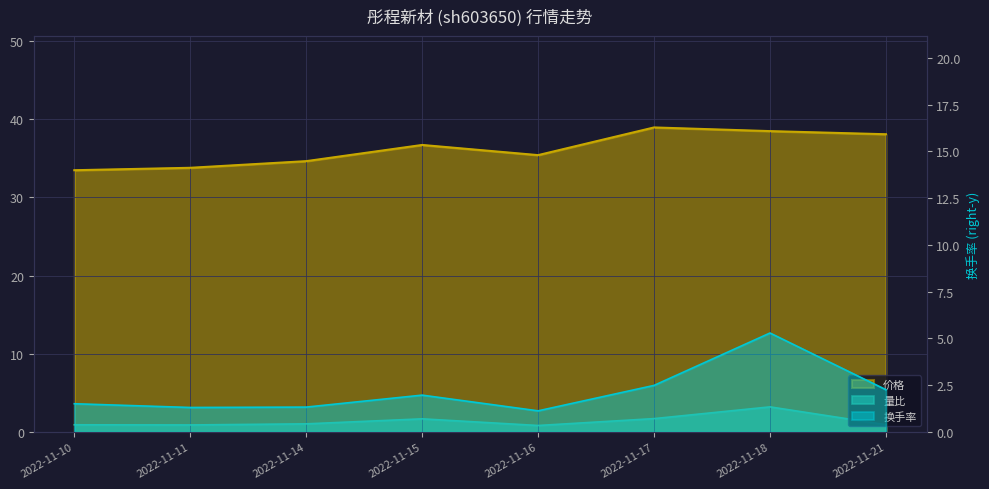

Is the value of 量比 at 2022-11-18 greater than the value of 换手率 at 2022-11-16?

Yes